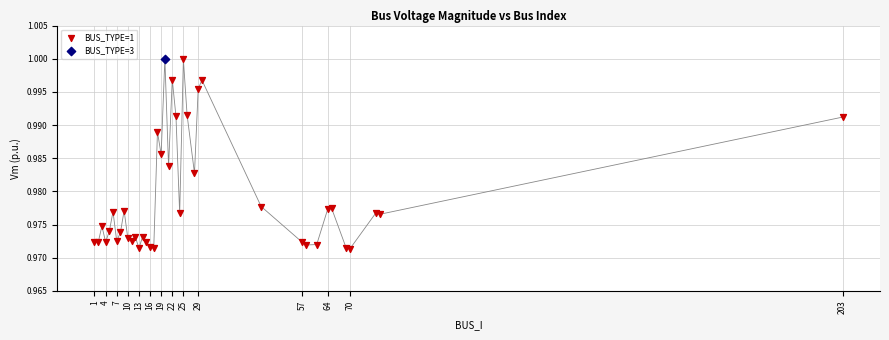

What are all the series names shown in the legend?

BUS_TYPE=1, BUS_TYPE=3